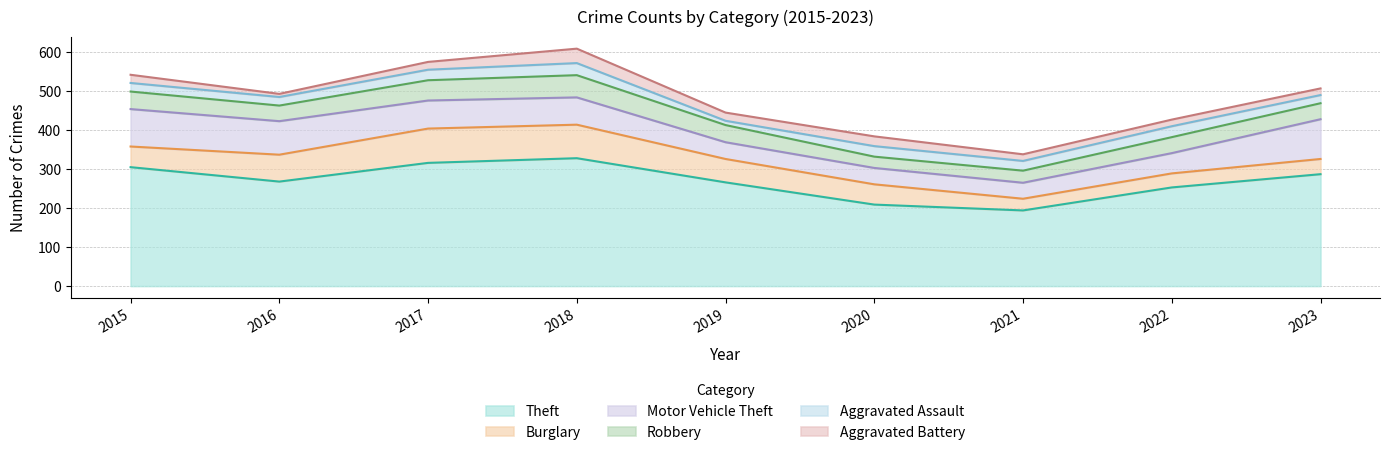

What is the difference between the highest and lowest values at 2019?

255